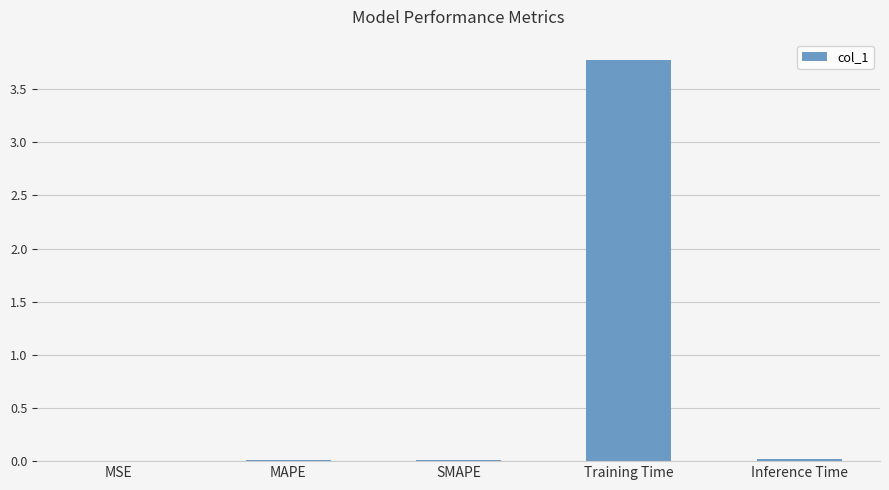

What value does the data have at Training Time?

3.8